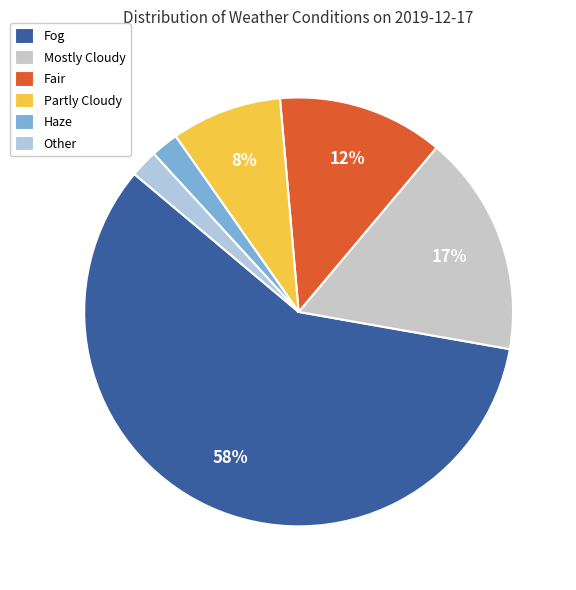

How many segments does this pie chart have?

6